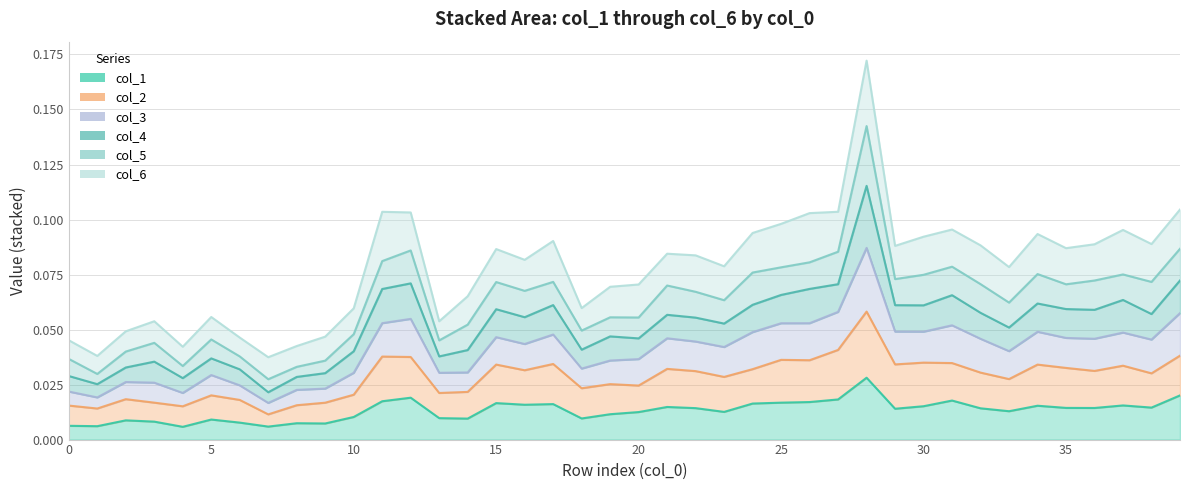

Is it true that col_2 equals 0.0 at 8?

False